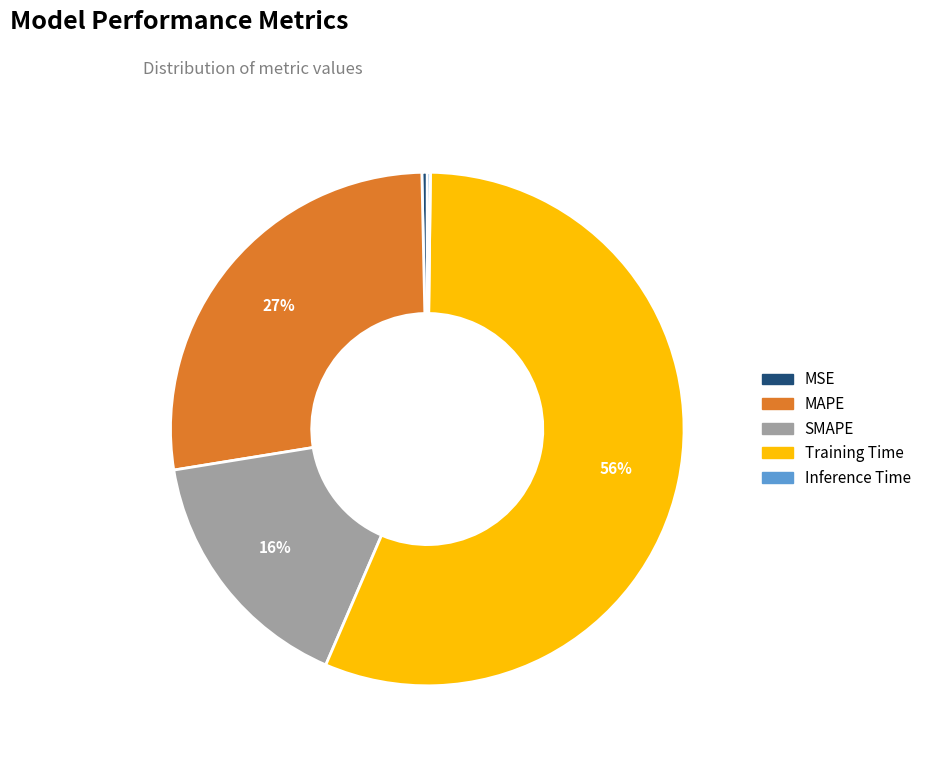

Combined, do MSE and MAPE account for over 50%?

No